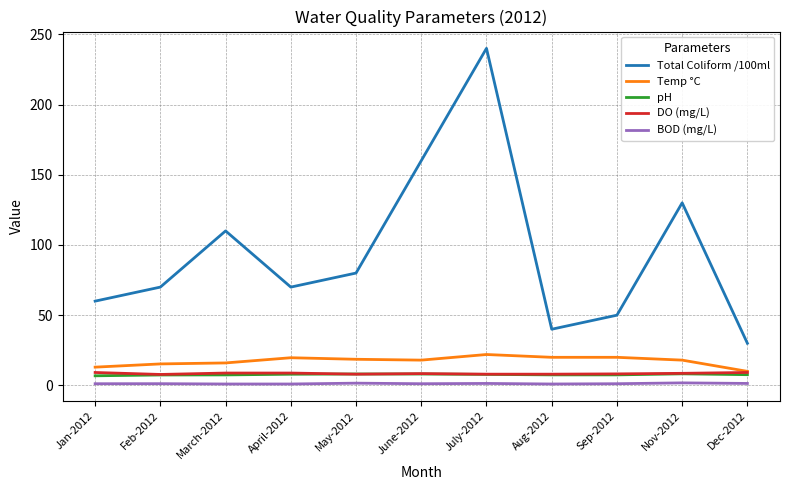

The value of DO (mg/L) at July-2012 is 8.0. True or false?

True